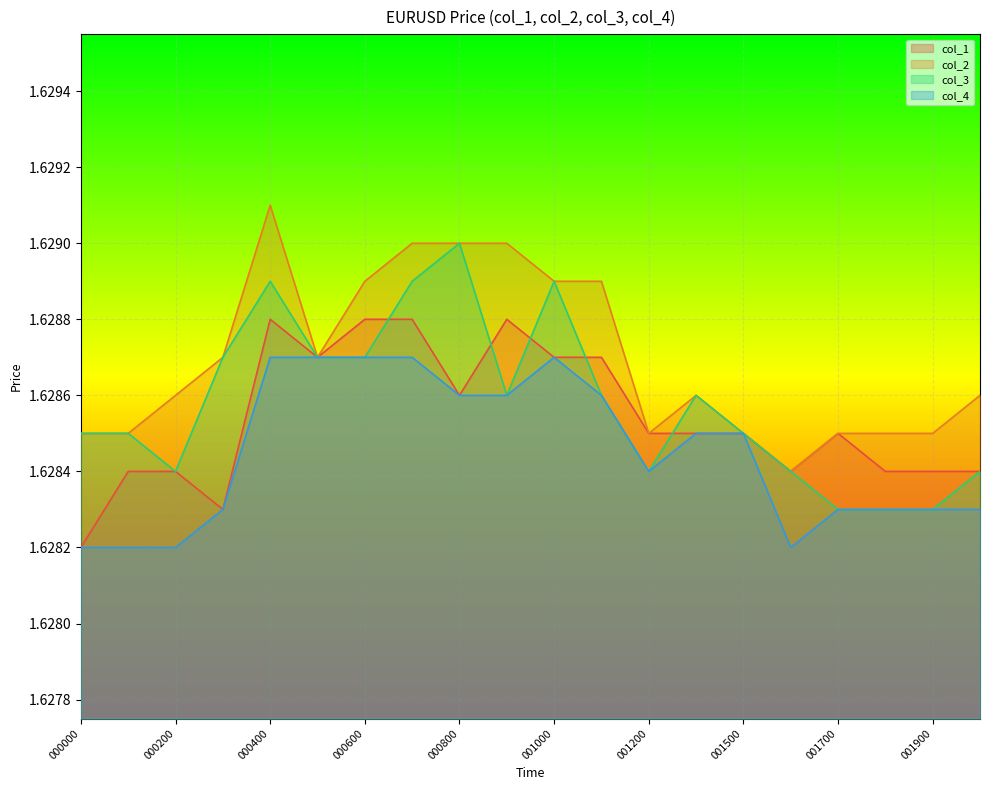

Rank the series by their average value, from highest to lowest.

col_2, col_3, col_1, col_4